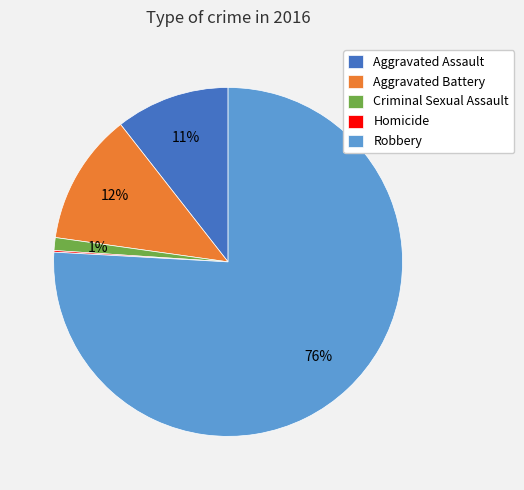

Is it true that Aggravated Assault is 11% of the pie?

True